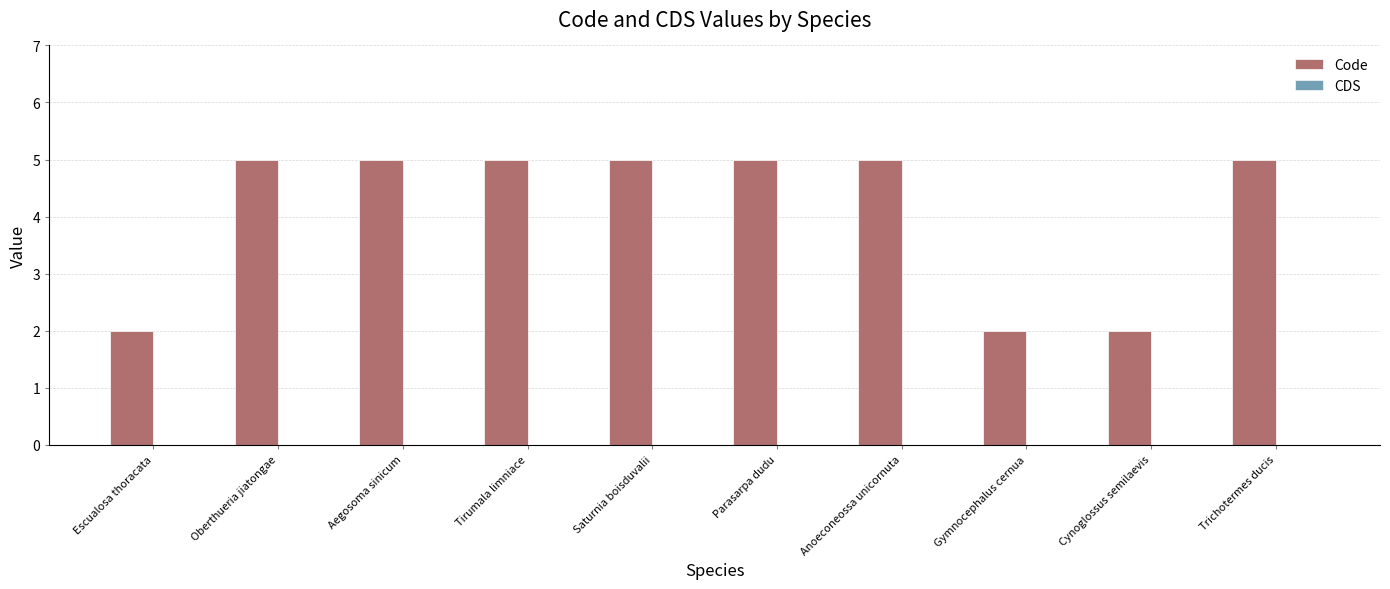

How many series are shown in this chart?

1